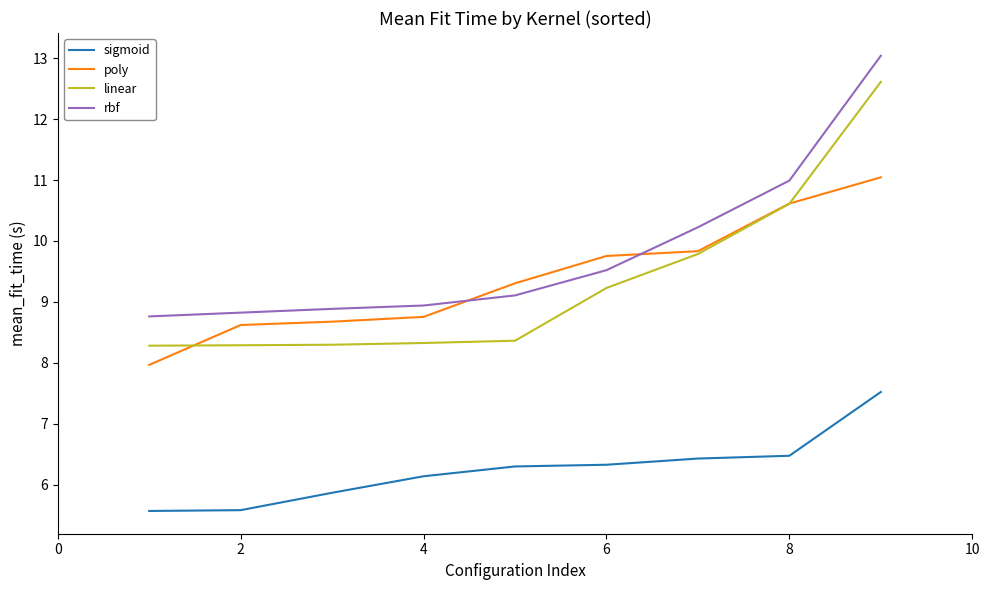

Which series has the largest total across all categories?

rbf